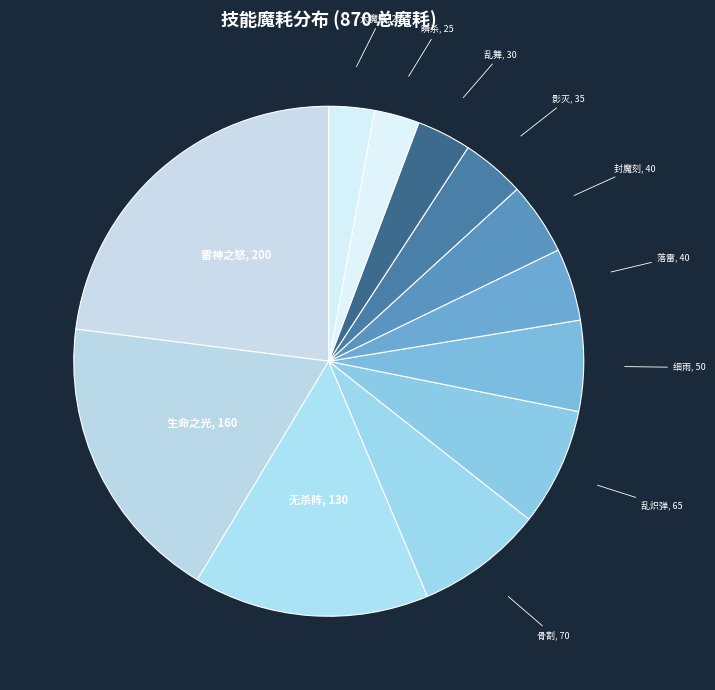

Which has a higher value, 细雨, 50 or 乱舞, 30?

细雨, 50